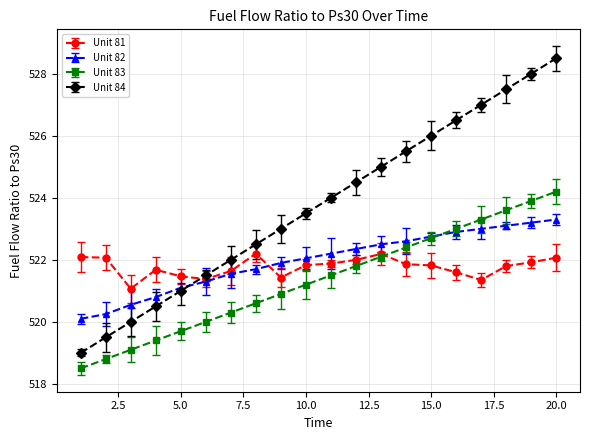

Which series has the largest total across all categories?

Unit 84